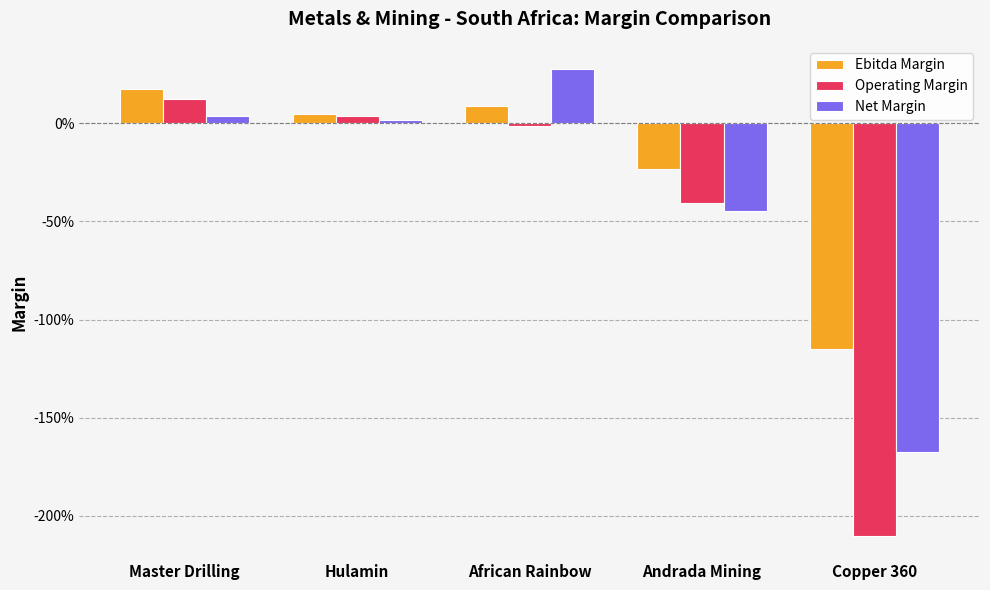

Reading left to right, list all the values displayed in this chart.

Ebitda Margin: 0.2	0.0	0.1	-0.2	-1.2
Operating Margin: 0.1	0.0	-0.0	-0.4	-2.1
Net Margin: 0.0	0.0	0.3	-0.4	-1.7